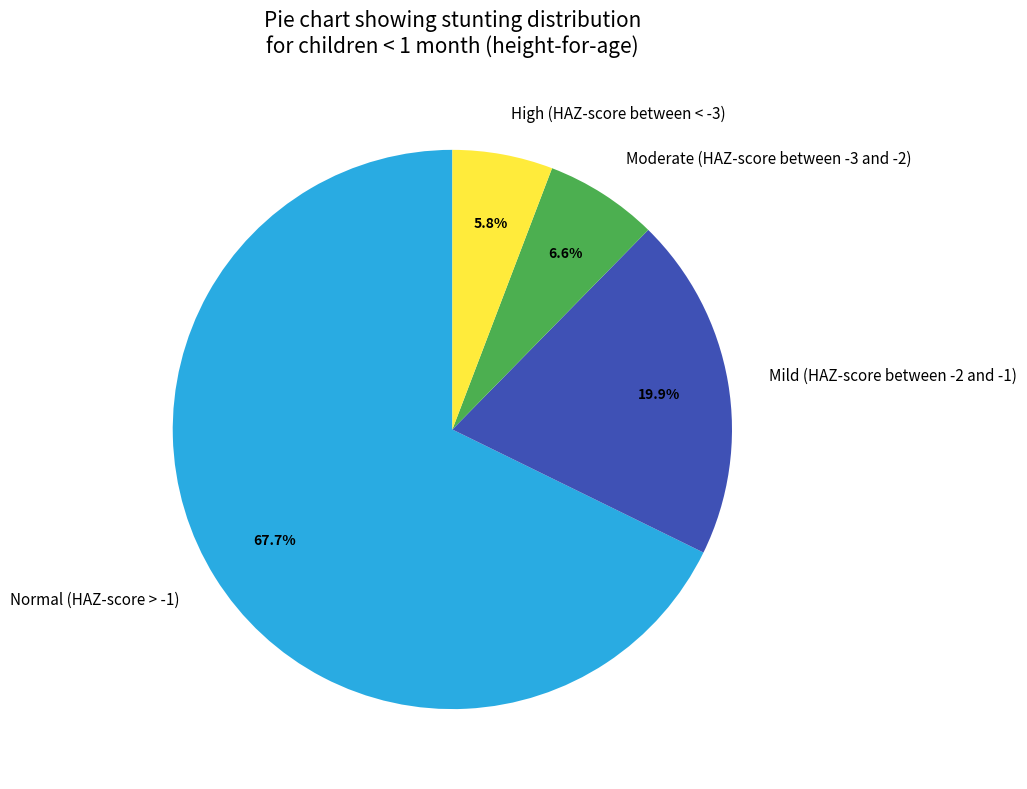

The High (HAZ-score between < -3) slice represents 19% of the pie. True or false?

False